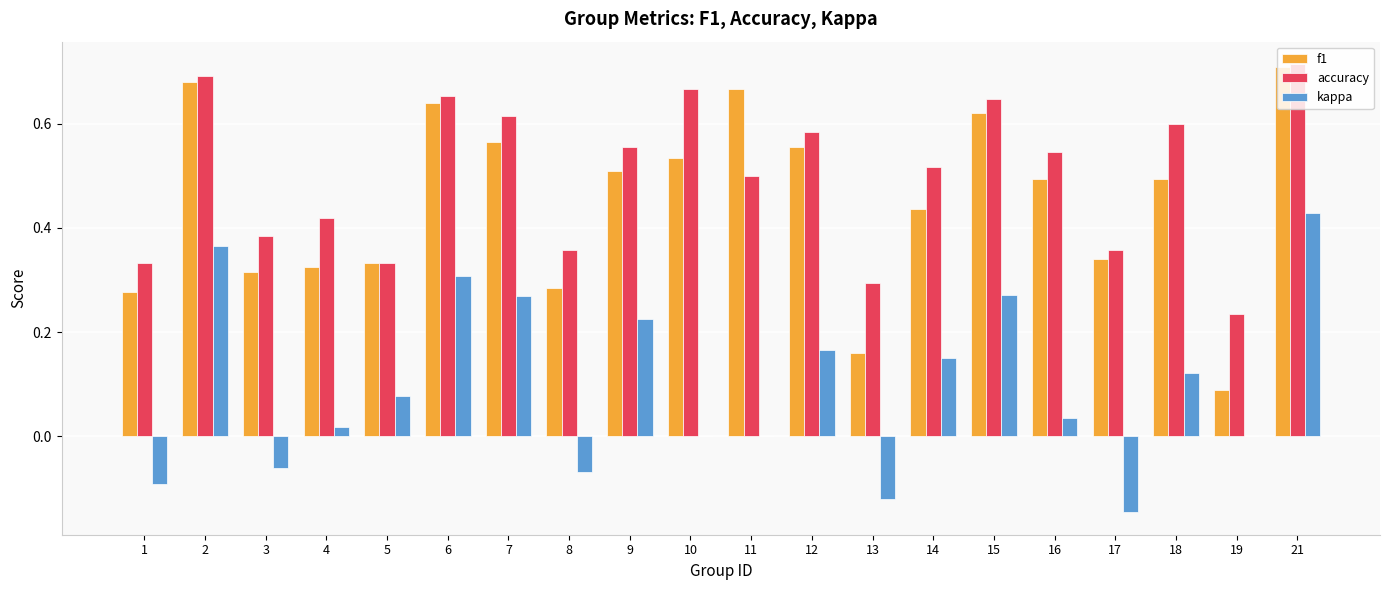

What is the sum of all f1 values?

9.0